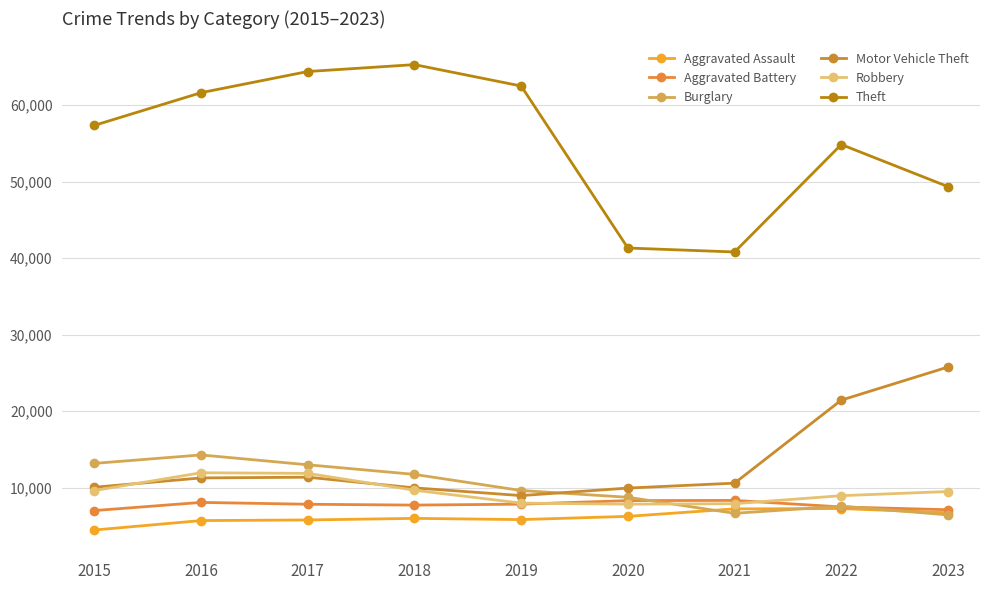

Which series changed the most between 2018 and 2019?

Theft